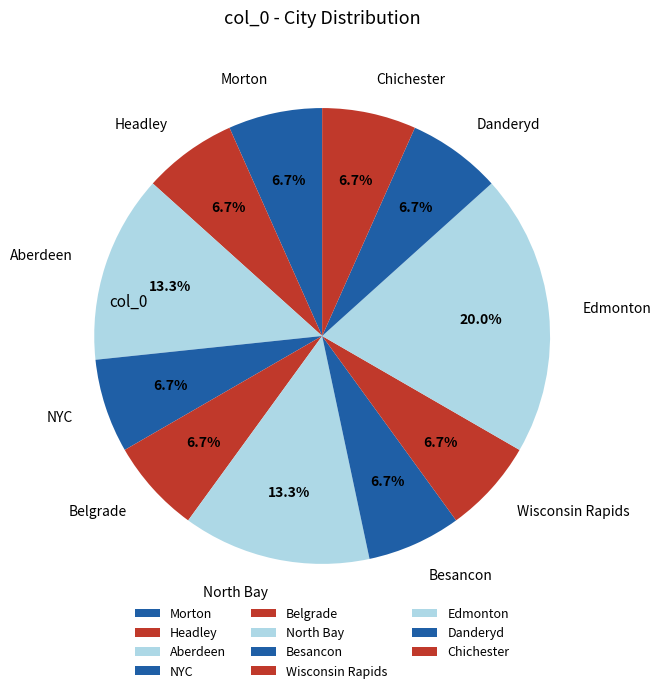

Which category has the biggest portion of the pie?

Edmonton